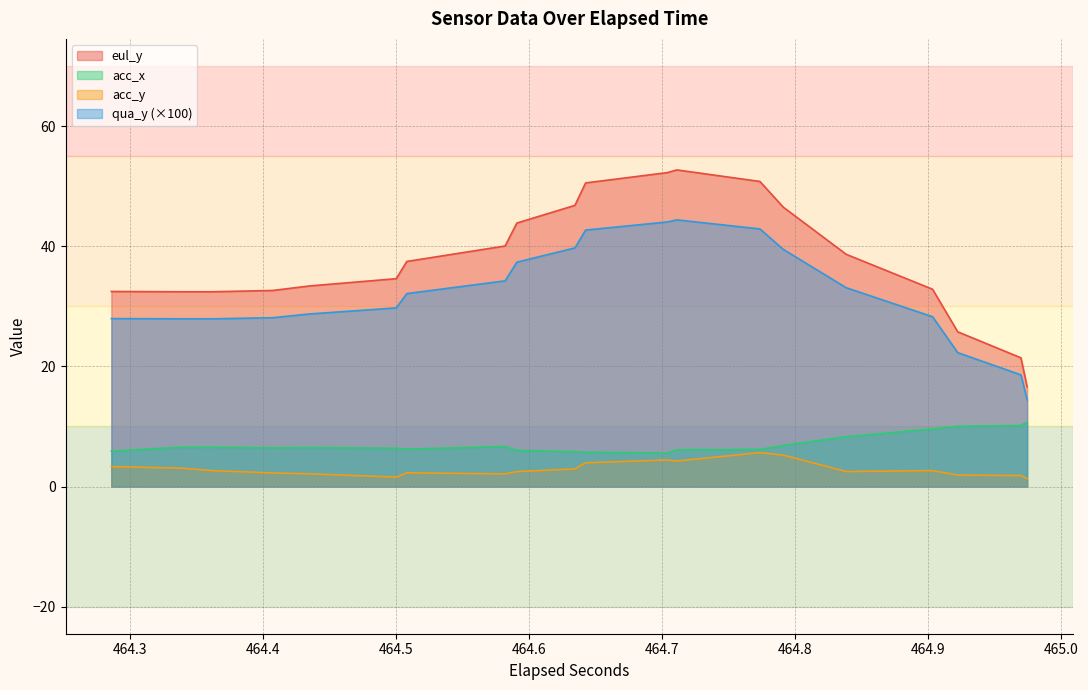

How many values in the acc_y series exceed 2?

32